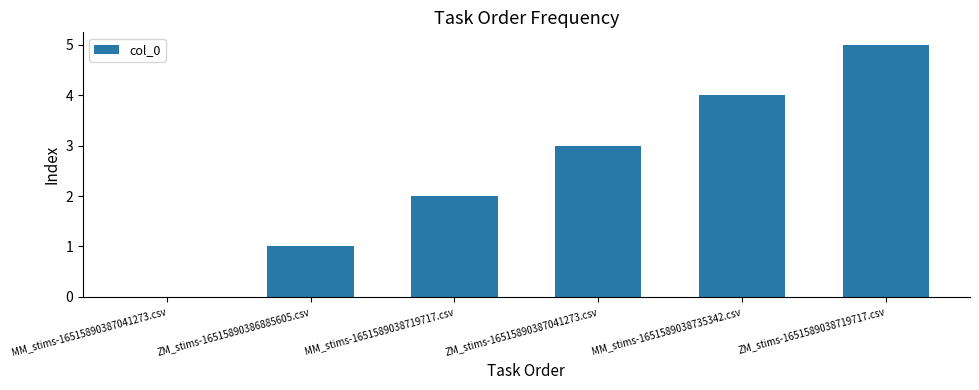

Which label corresponds to the largest value in the chart?

ZM_stims-1651589038719717.csv